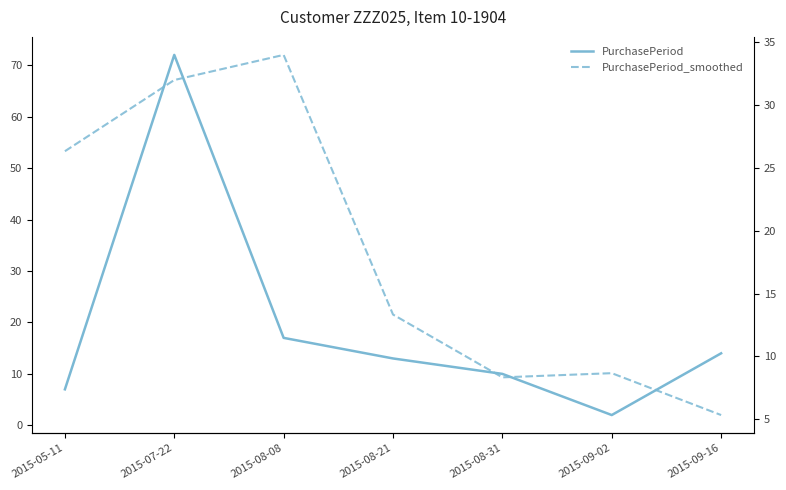

Which category has the lowest value across all series?

2015-09-02